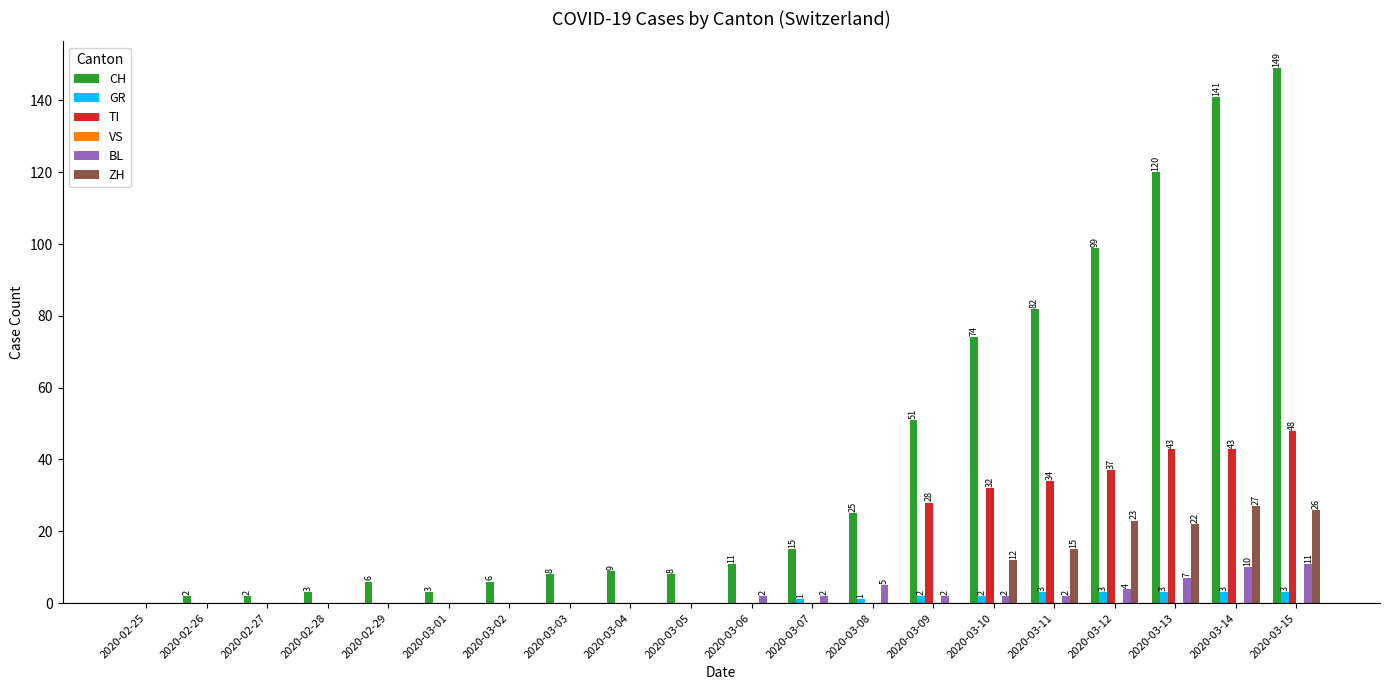

The value of ZH at 2020-02-26 is 0. True or false?

True